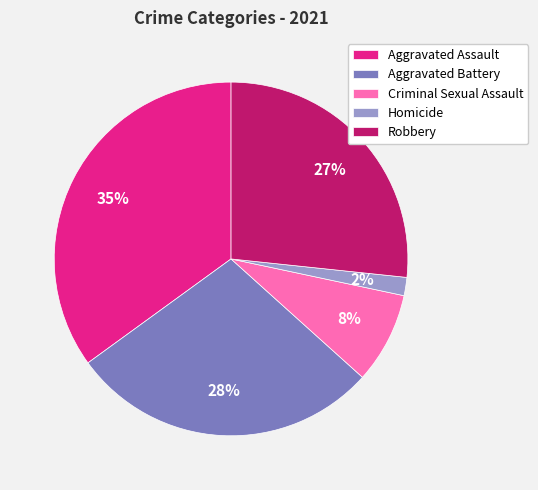

True or false: Criminal Sexual Assault accounts for 8% of the total.

True